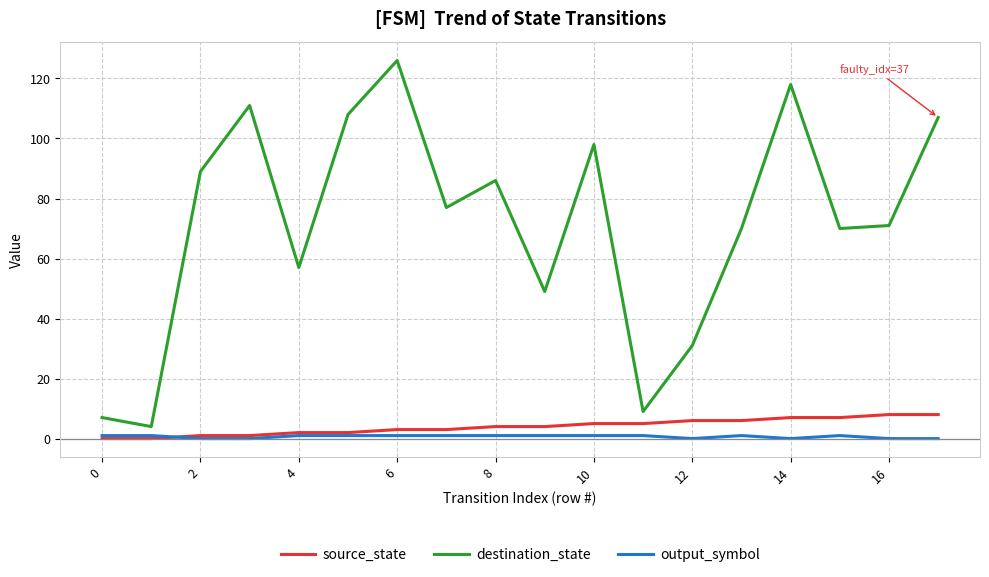

What is the maximum value shown in the chart?

126